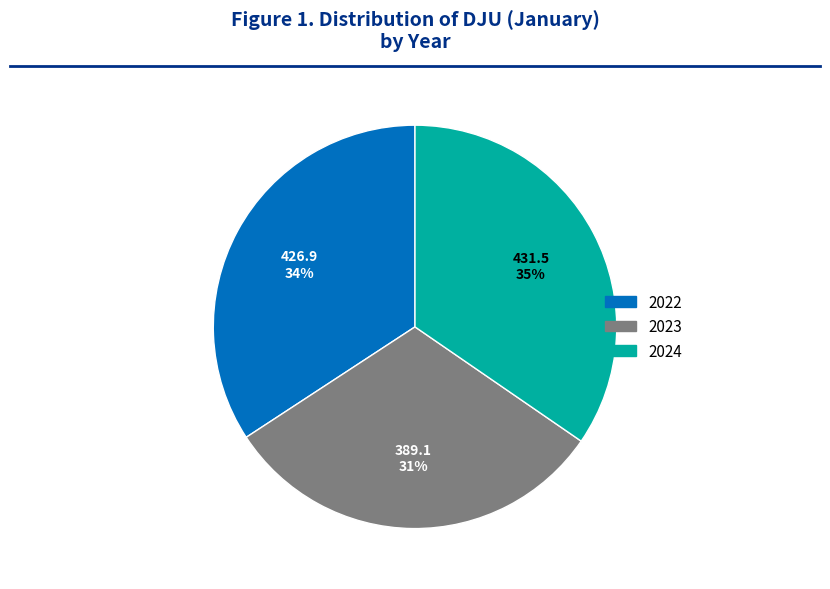

Which slice is the smallest?

2023